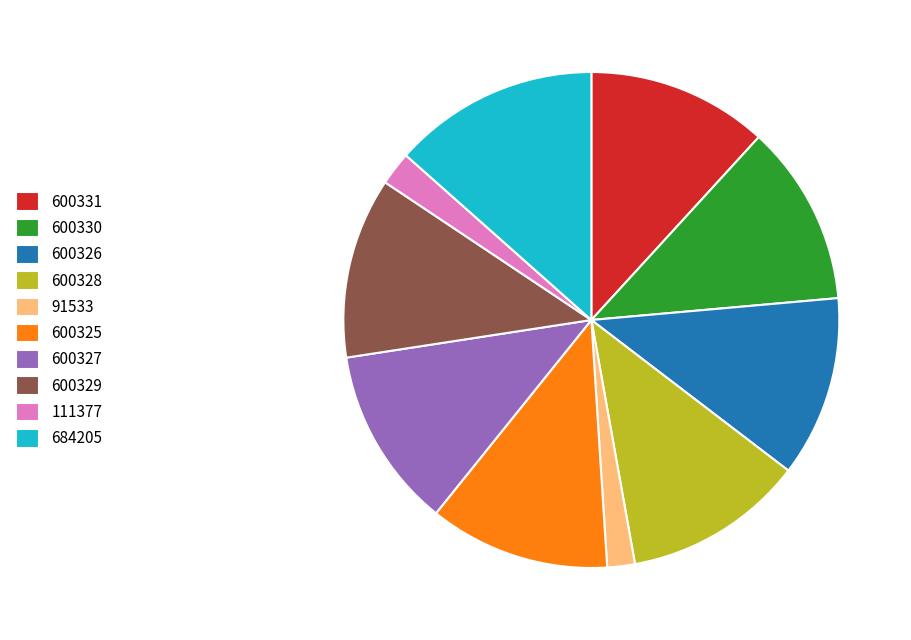

What is the largest slice in the pie chart?

684205